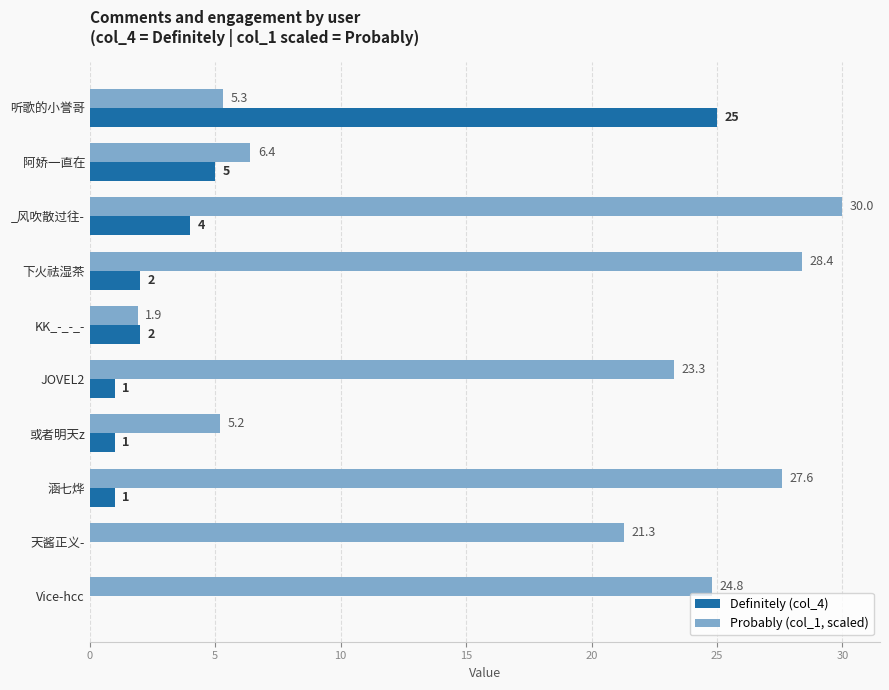

At which label is Definitely (col_4) closest to 12?

阿娇一直在